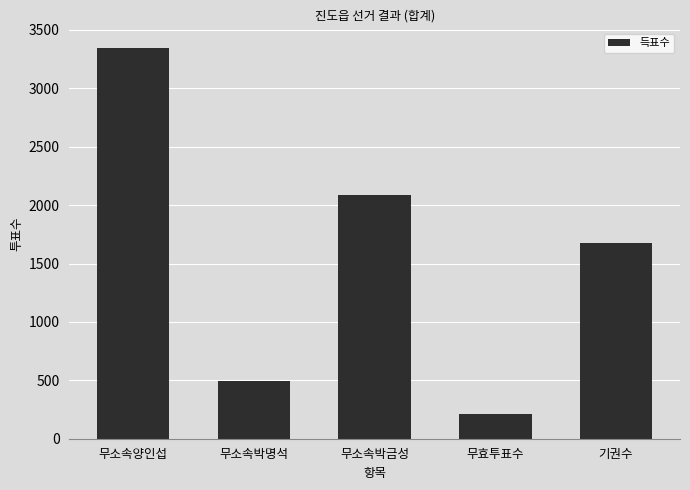

What position from the right is 무소속박금성?

3